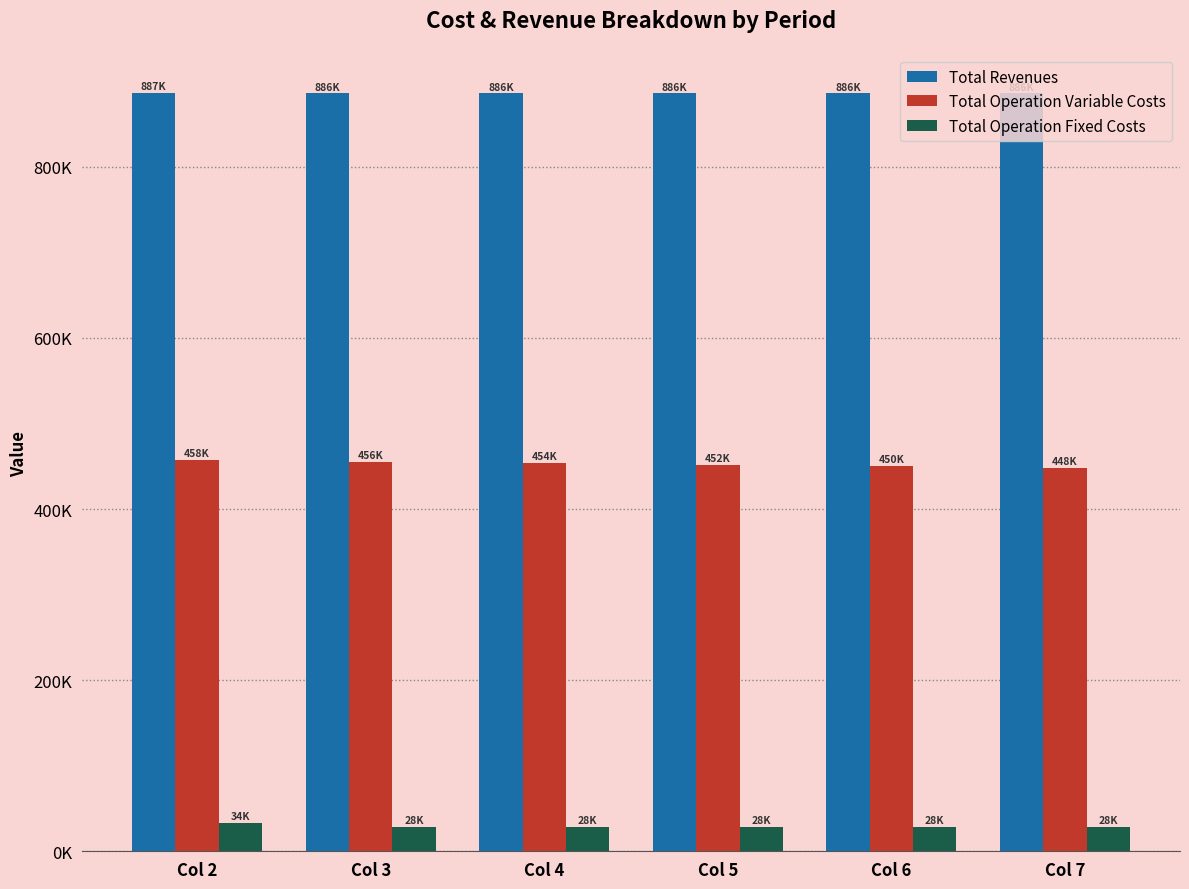

List the series in order of their overall mean, highest first.

Total Revenues, Total Operation Variable Costs, Total Operation Fixed Costs